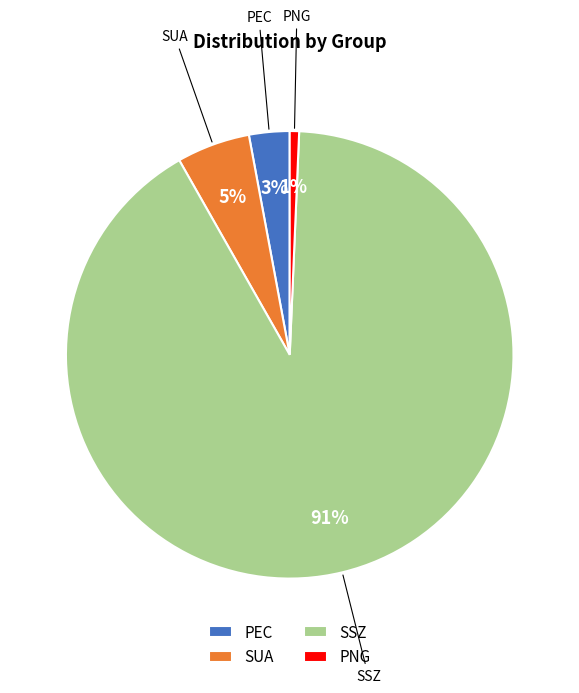

True or false: PNG accounts for 8% of the total.

False